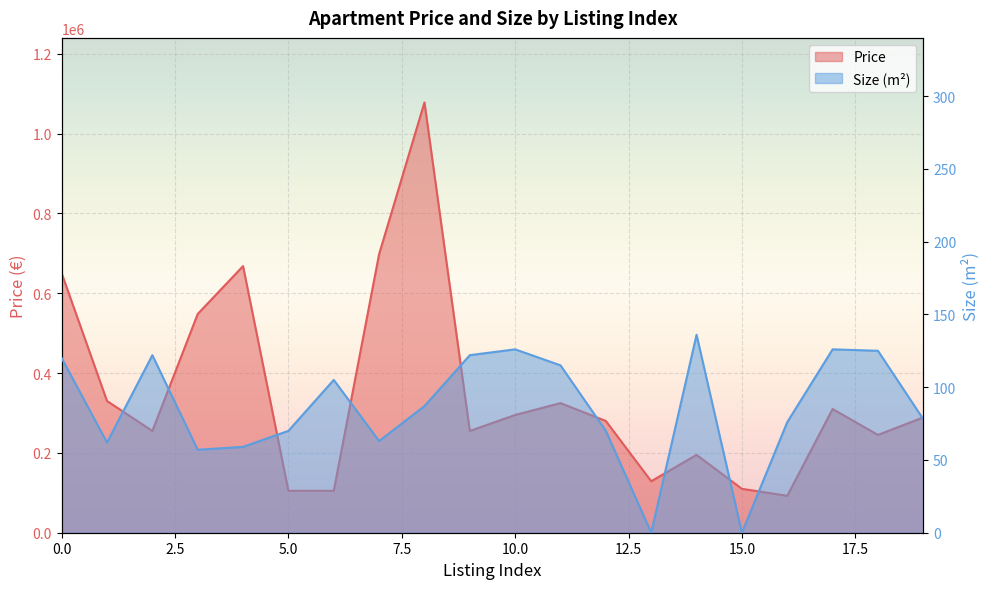

What is the difference between the second highest and minimum values in the Size (m2) series?

126